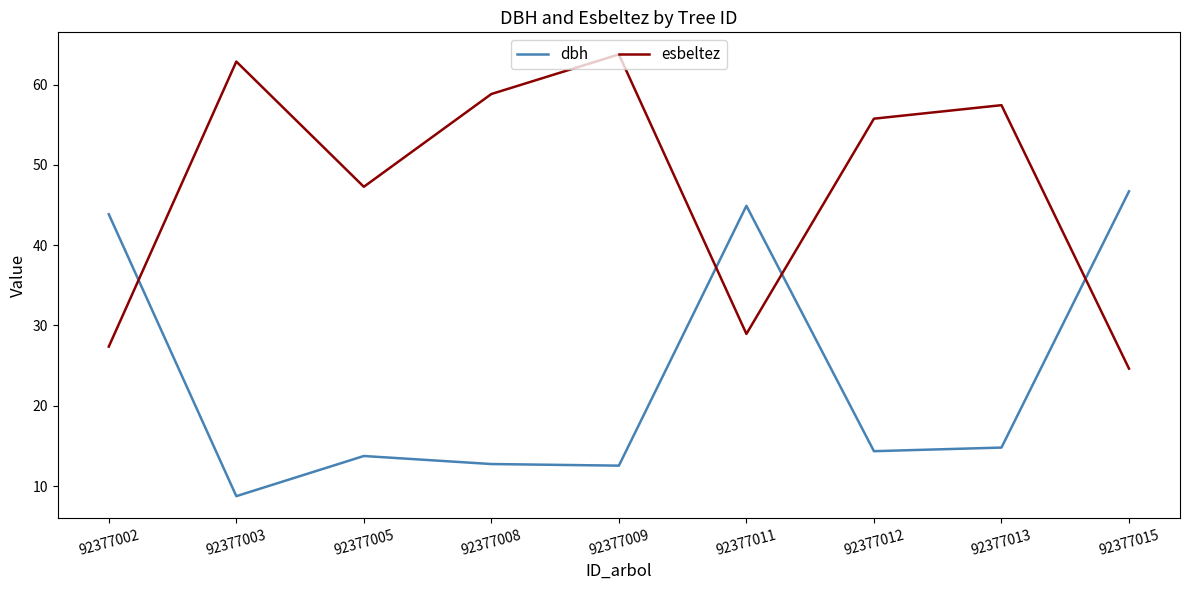

The value of dbh at 92377003 is 8.8. True or false?

True